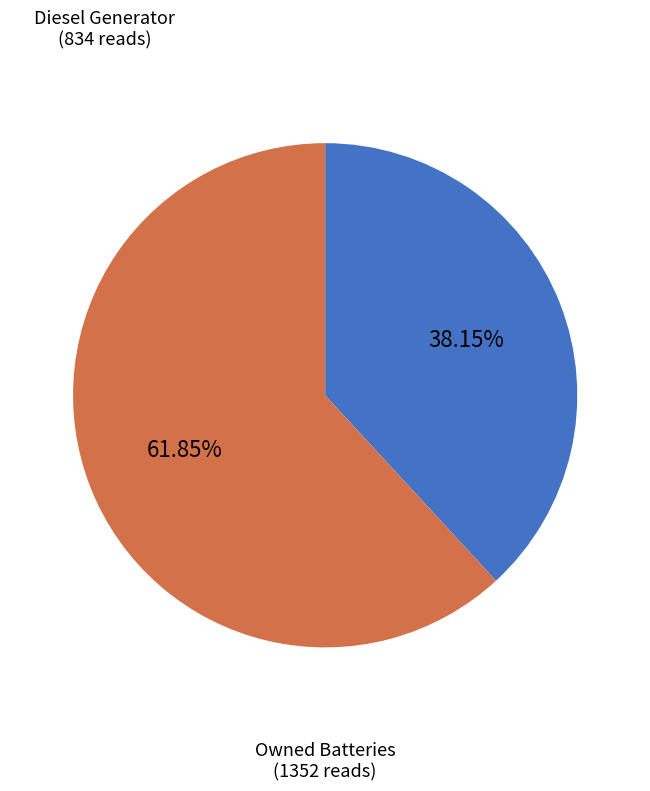

The Owned Batteries slice represents 86% of the pie. True or false?

False